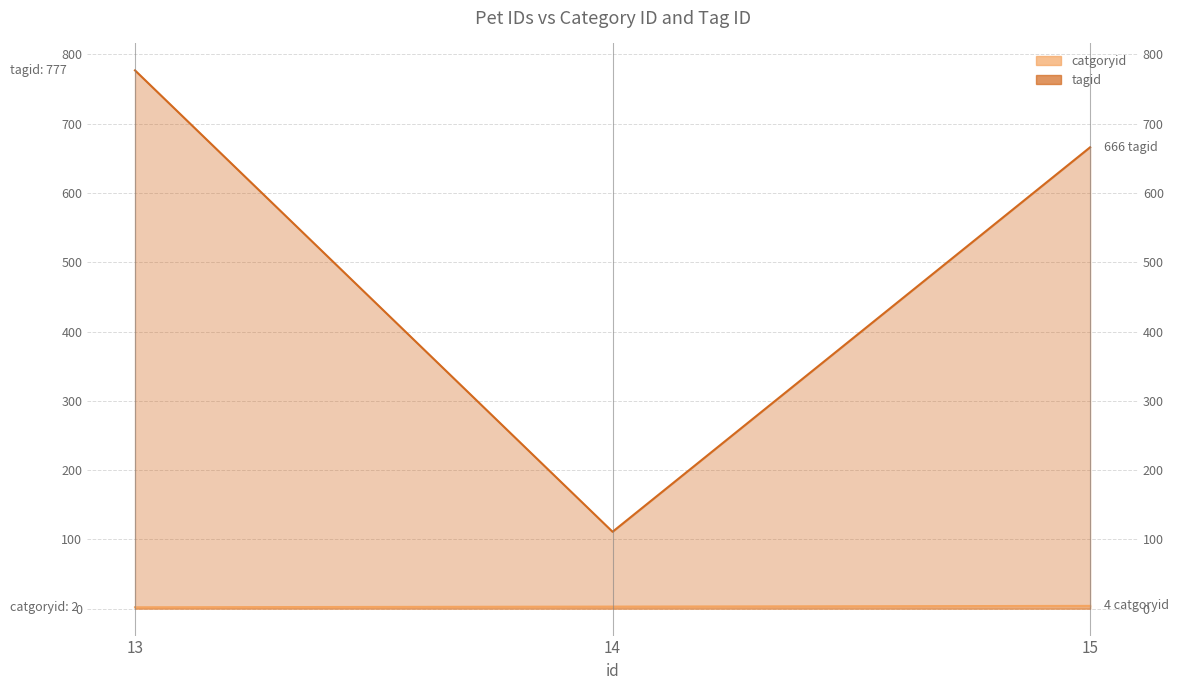

What is the average value of the tagid series?

518